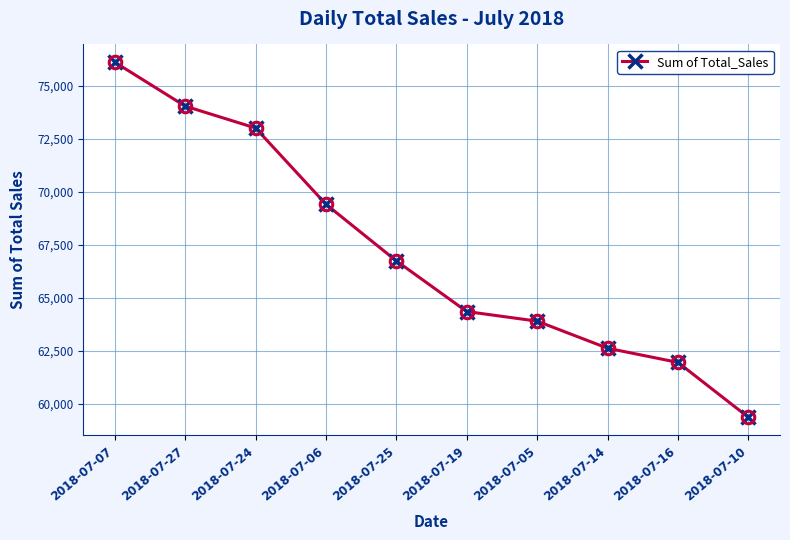

List the labels in order of value, largest first.

2018-07-07, 2018-07-27, 2018-07-24, 2018-07-06, 2018-07-25, 2018-07-19, 2018-07-05, 2018-07-14, 2018-07-16, 2018-07-10